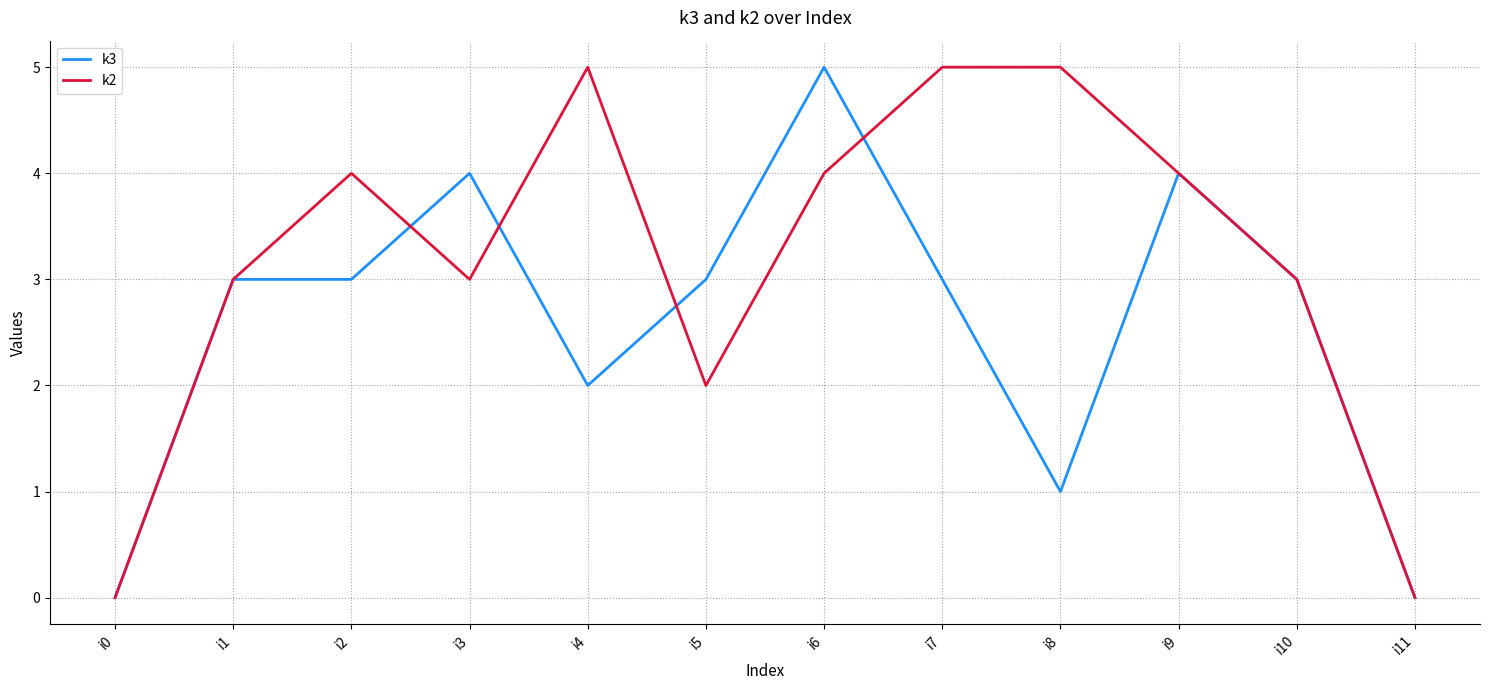

The k2 series shows 0 at i0. True or false?

True